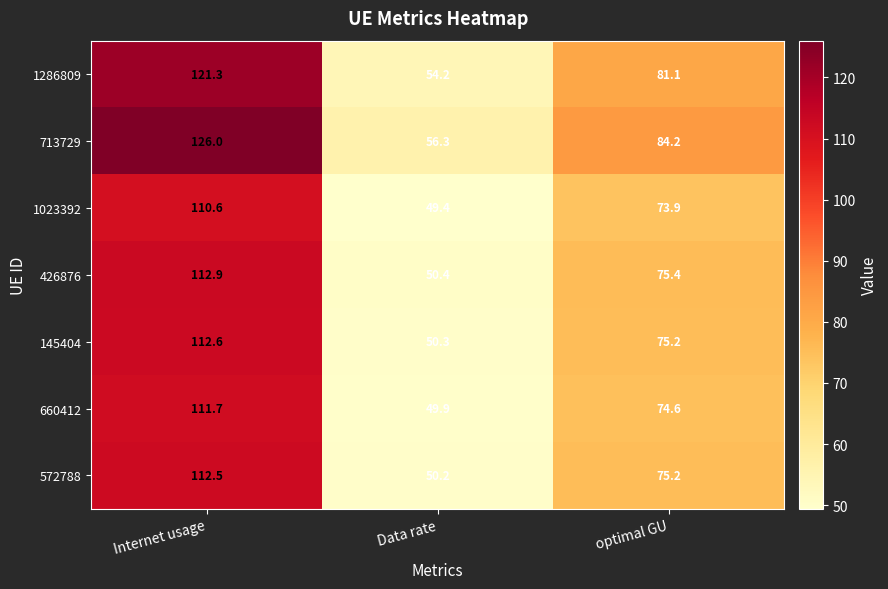

Reading left to right, what are all the values shown in this chart?

1286809: Internet usage=121.3	Data rate=54.2	optimal GU=81.1
713729: Internet usage=126.0	Data rate=56.3	optimal GU=84.2
1023392: Internet usage=110.6	Data rate=49.4	optimal GU=73.9
426876: Internet usage=112.9	Data rate=50.4	optimal GU=75.4
145404: Internet usage=112.6	Data rate=50.3	optimal GU=75.2
660412: Internet usage=111.7	Data rate=49.9	optimal GU=74.6
572788: Internet usage=112.5	Data rate=50.2	optimal GU=75.2